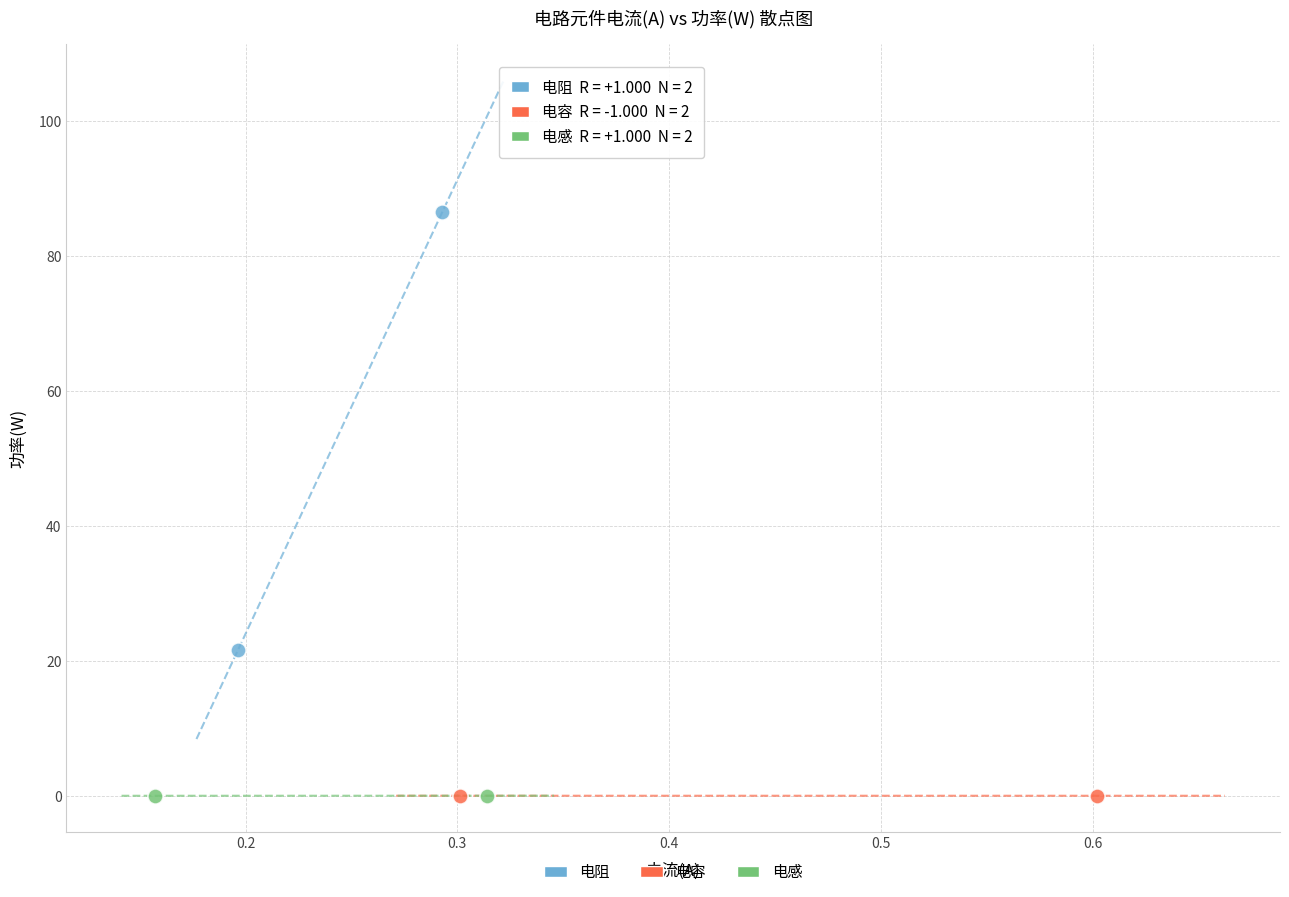

What are all the series names shown in the legend?

电阻, 电容, 电感